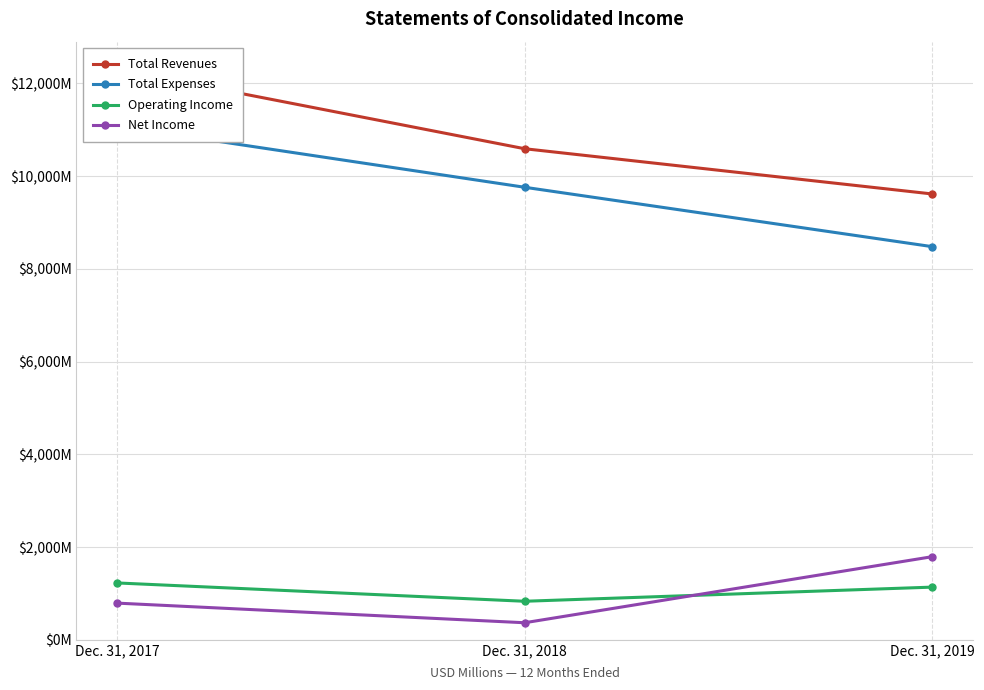

What is the value of the Total Expenses point at the 1st from the left?

11075